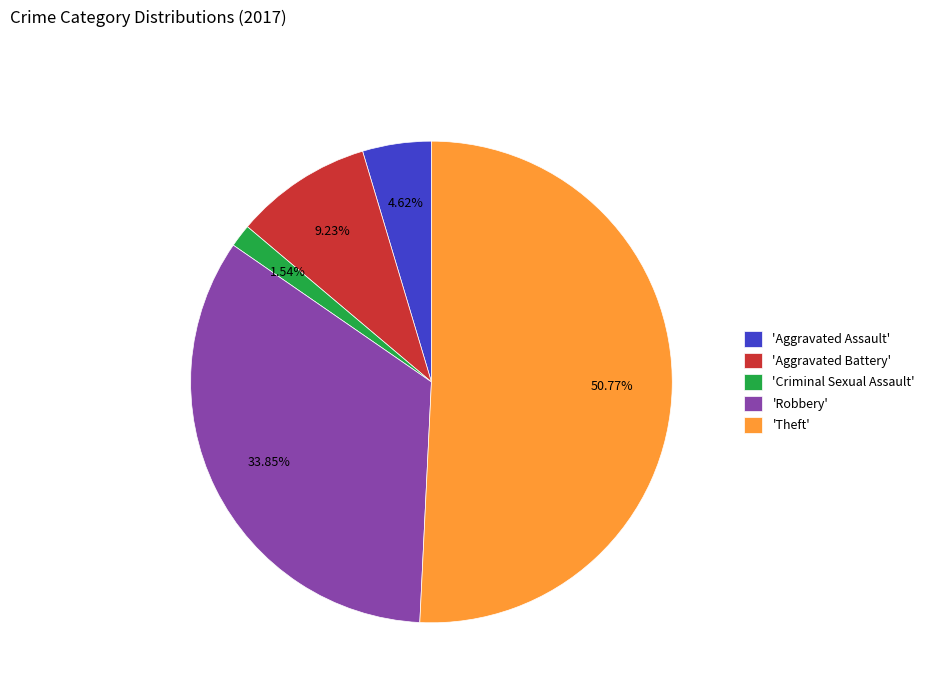

Which slice represents more than half of the pie?

'Theft'